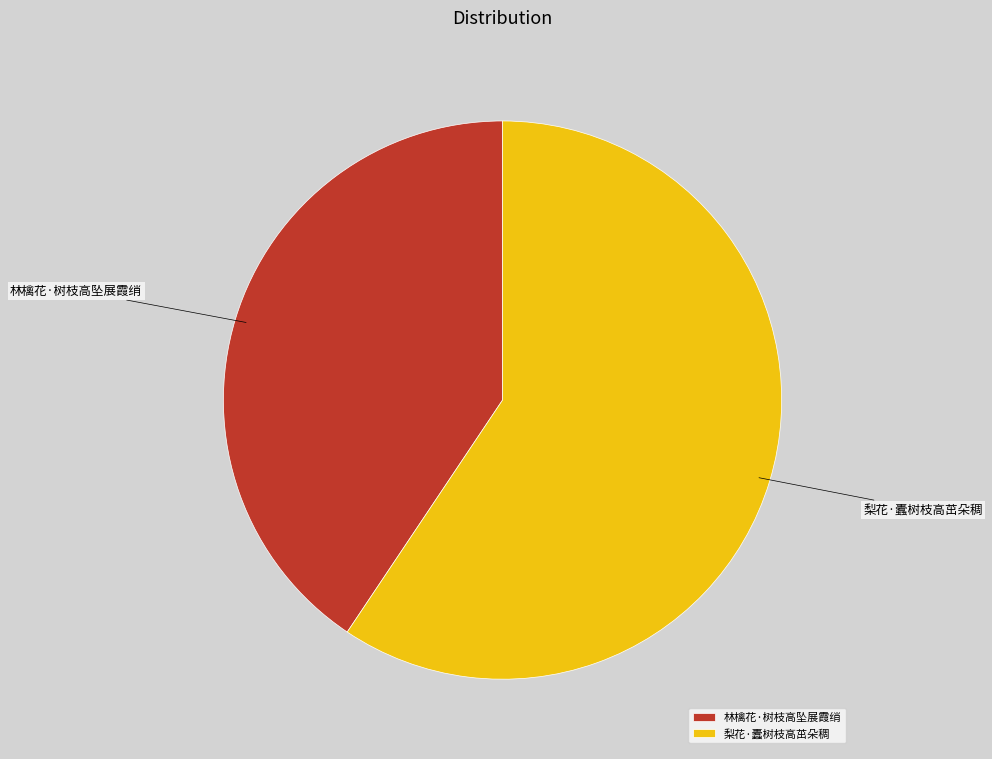

Which has a higher value, 林檎花·树枝高坠展霞绡 or 梨花·蠹树枝高茁朵稠?

梨花·蠹树枝高茁朵稠